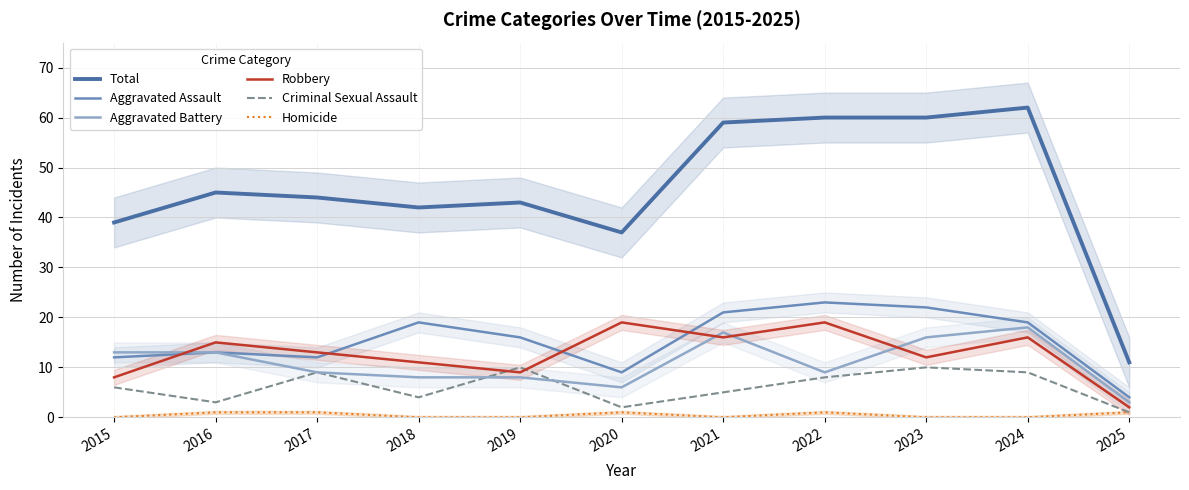

True or false: Criminal Sexual Assault and Total cross at least once.

False